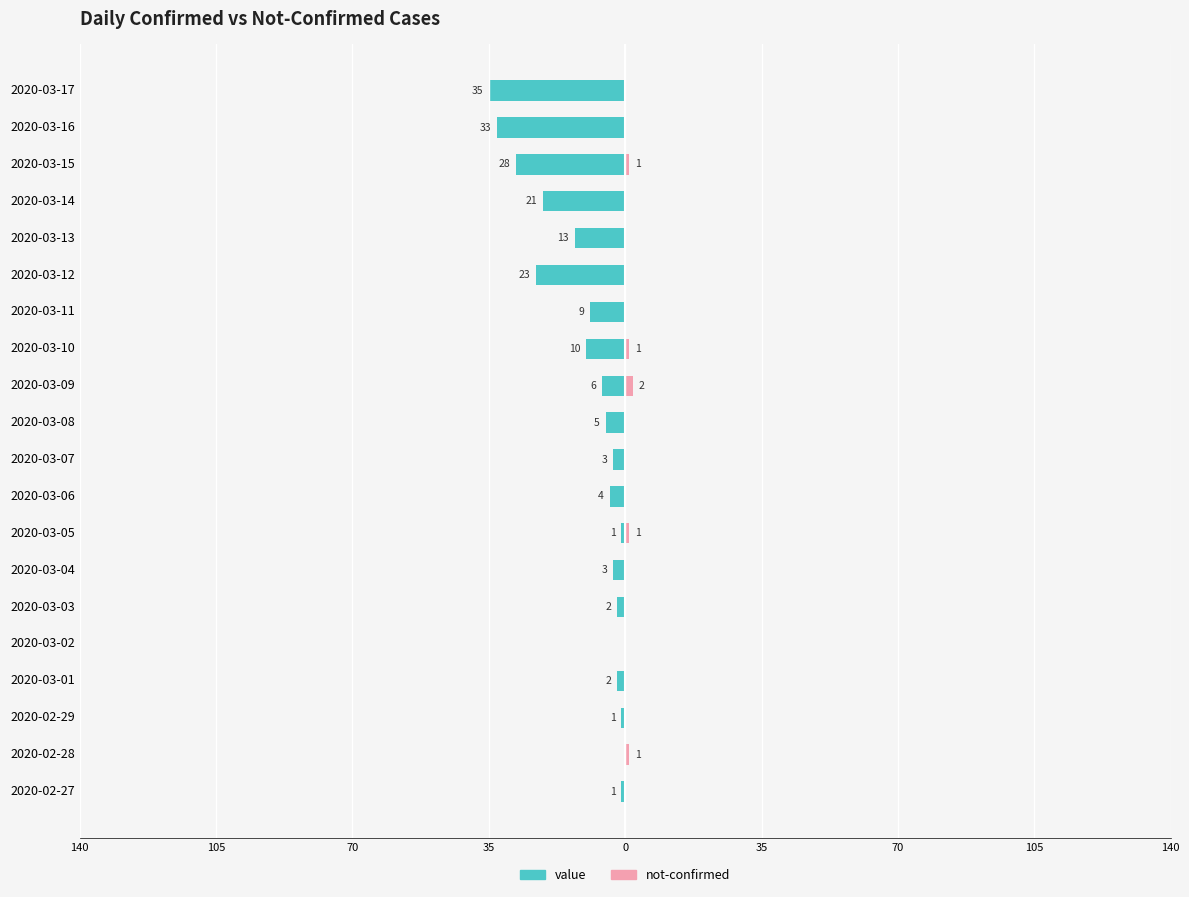

What is the sum of all not-confirmed values?

6